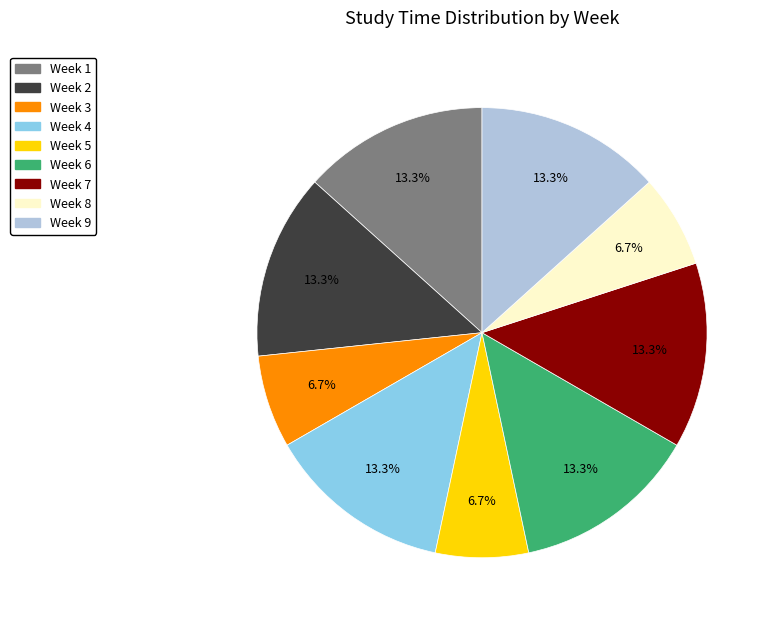

To the nearest percent, what portion does Week 7 represent?

13%